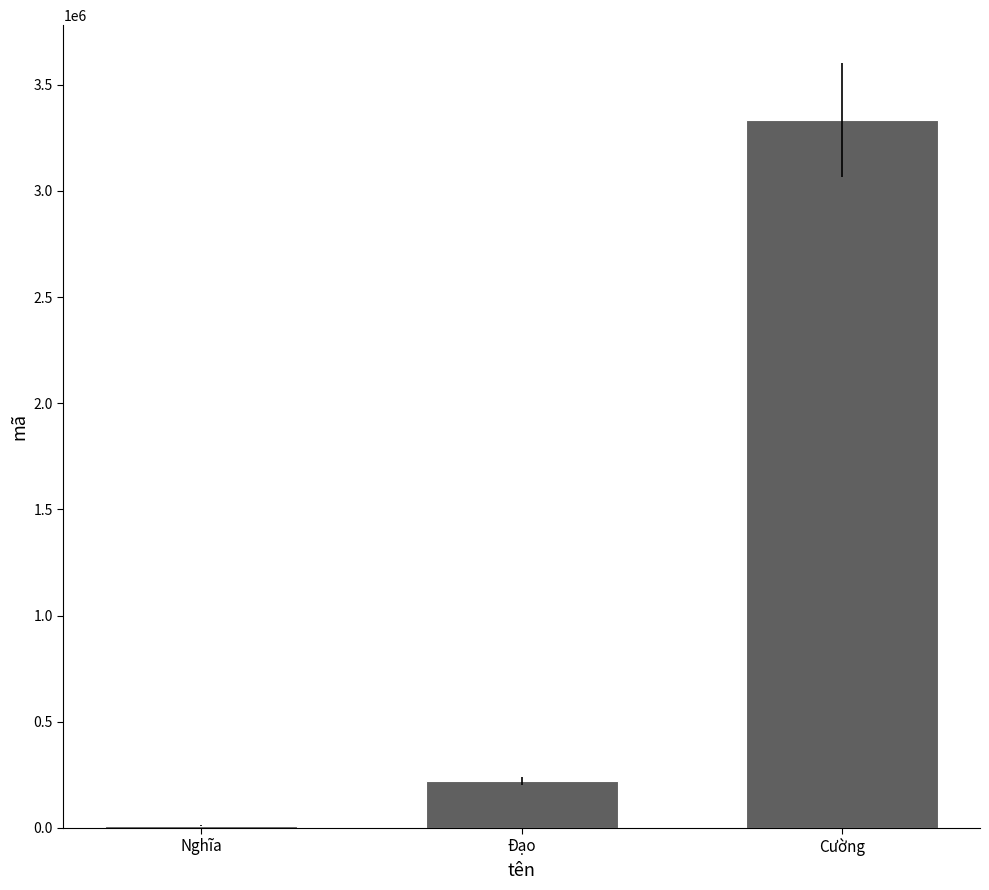

What is the average value?

1188889